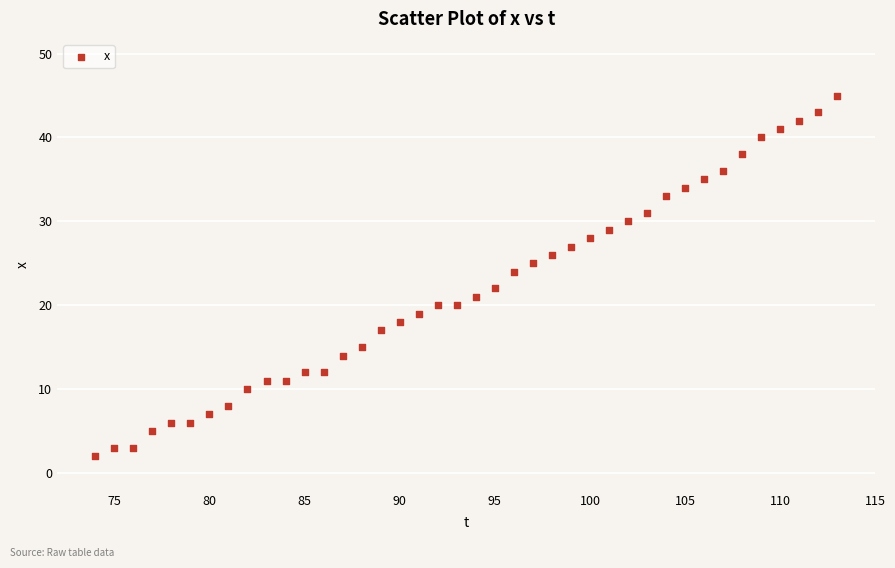

What is the range of Y values (max minus min)?

43